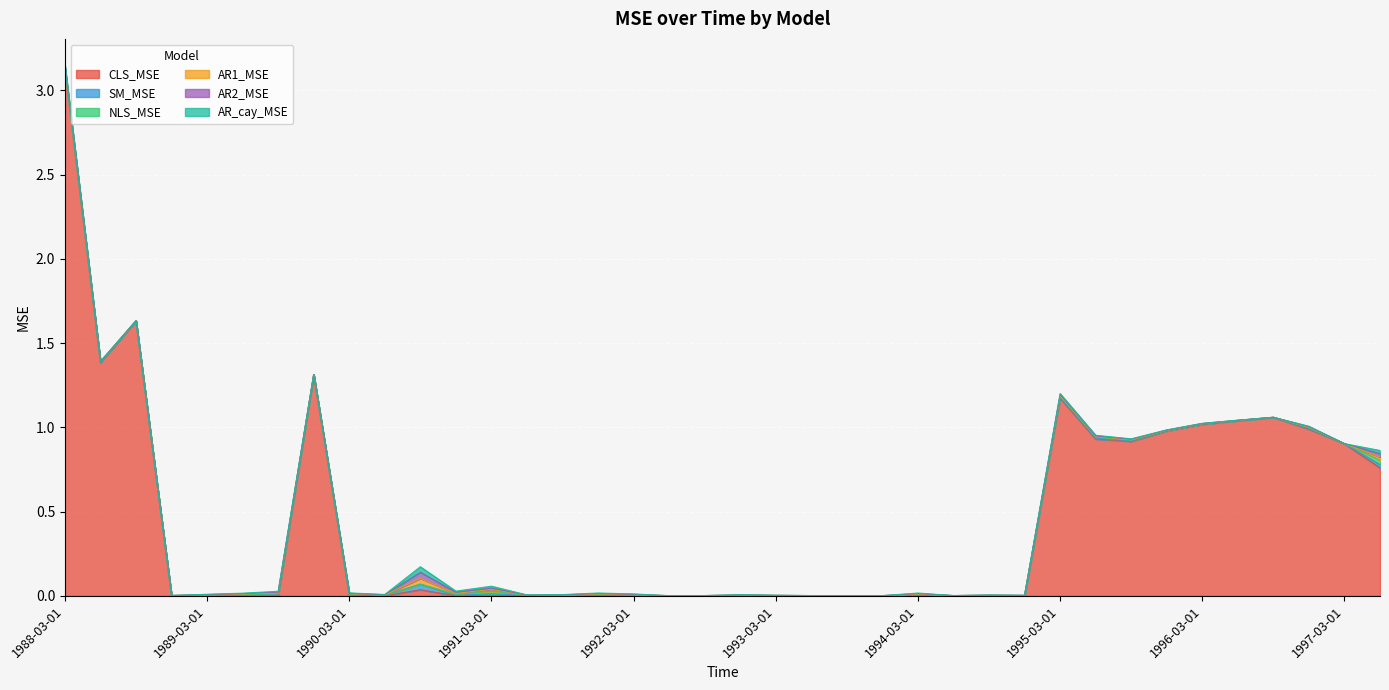

Reading left to right, transcribe all the data shown in this chart.

CLS_MSE: 1988-03-01=3.1	1988-06-01=1.4	1988-09-01=1.6	1988-12-01=0.0	1989-03-01=0.0	1989-06-01=0.0	1989-09-01=0.0	1989-12-01=1.3	1990-03-01=0.0	1990-06-01=0.0	1990-09-01=0.0	1990-12-01=0.0	1991-03-01=0.0	1991-06-01=0.0	1991-09-01=0.0	1991-12-01=0.0	1992-03-01=0.0	1992-06-01=0.0	1992-09-01=0.0	1992-12-01=0.0	1993-03-01=0.0	1993-06-01=0.0	1993-09-01=0.0	1993-12-01=0.0	1994-03-01=0.0	1994-06-01=0.0	1994-09-01=0.0	1994-12-01=0.0	1995-03-01=1.2	1995-06-01=0.9	1995-09-01=0.9	1995-12-01=1.0	1996-03-01=1.0	1996-06-01=1.0	1996-09-01=1.1	1996-12-01=1.0	1997-03-01=0.9	1997-06-01=0.8
SM_MSE: 1988-03-01=0.0	1988-06-01=0.0	1988-09-01=0.0	1988-12-01=0.0	1989-03-01=0.0	1989-06-01=0.0	1989-09-01=0.0	1989-12-01=0.0	1990-03-01=0.0	1990-06-01=0.0	1990-09-01=0.0	1990-12-01=0.0	1991-03-01=0.0	1991-06-01=0.0	1991-09-01=0.0	1991-12-01=0.0	1992-03-01=0.0	1992-06-01=0.0	1992-09-01=0.0	1992-12-01=0.0	1993-03-01=0.0	1993-06-01=0.0	1993-09-01=0.0	1993-12-01=0.0	1994-03-01=0.0	1994-06-01=0.0	1994-09-01=0.0	1994-12-01=0.0	1995-03-01=0.0	1995-06-01=0.0	1995-09-01=0.0	1995-12-01=0.0	1996-03-01=0.0	1996-06-01=0.0	1996-09-01=0.0	1996-12-01=0.0	1997-03-01=0.0	1997-06-01=0.0
NLS_MSE: 1988-03-01=0.0	1988-06-01=0.0	1988-09-01=0.0	1988-12-01=0.0	1989-03-01=0.0	1989-06-01=0.0	1989-09-01=0.0	1989-12-01=0.0	1990-03-01=0.0	1990-06-01=0.0	1990-09-01=0.0	1990-12-01=0.0	1991-03-01=0.0	1991-06-01=0.0	1991-09-01=0.0	1991-12-01=0.0	1992-03-01=0.0	1992-06-01=0.0	1992-09-01=0.0	1992-12-01=0.0	1993-03-01=0.0	1993-06-01=0.0	1993-09-01=0.0	1993-12-01=0.0	1994-03-01=0.0	1994-06-01=0.0	1994-09-01=0.0	1994-12-01=0.0	1995-03-01=0.0	1995-06-01=0.0	1995-09-01=0.0	1995-12-01=0.0	1996-03-01=0.0	1996-06-01=0.0	1996-09-01=0.0	1996-12-01=0.0	1997-03-01=0.0	1997-06-01=0.0
AR1_MSE: 1988-03-01=0.0	1988-06-01=0.0	1988-09-01=0.0	1988-12-01=0.0	1989-03-01=0.0	1989-06-01=0.0	1989-09-01=0.0	1989-12-01=0.0	1990-03-01=0.0	1990-06-01=0.0	1990-09-01=0.0	1990-12-01=0.0	1991-03-01=0.0	1991-06-01=0.0	1991-09-01=0.0	1991-12-01=0.0	1992-03-01=0.0	1992-06-01=0.0	1992-09-01=0.0	1992-12-01=0.0	1993-03-01=0.0	1993-06-01=0.0	1993-09-01=0.0	1993-12-01=0.0	1994-03-01=0.0	1994-06-01=0.0	1994-09-01=0.0	1994-12-01=0.0	1995-03-01=0.0	1995-06-01=0.0	1995-09-01=0.0	1995-12-01=0.0	1996-03-01=0.0	1996-06-01=0.0	1996-09-01=0.0	1996-12-01=0.0	1997-03-01=0.0	1997-06-01=0.0
AR2_MSE: 1988-03-01=0.0	1988-06-01=0.0	1988-09-01=0.0	1988-12-01=0.0	1989-03-01=0.0	1989-06-01=0.0	1989-09-01=0.0	1989-12-01=0.0	1990-03-01=0.0	1990-06-01=0.0	1990-09-01=0.0	1990-12-01=0.0	1991-03-01=0.0	1991-06-01=0.0	1991-09-01=0.0	1991-12-01=0.0	1992-03-01=0.0	1992-06-01=0.0	1992-09-01=0.0	1992-12-01=0.0	1993-03-01=0.0	1993-06-01=0.0	1993-09-01=0.0	1993-12-01=0.0	1994-03-01=0.0	1994-06-01=0.0	1994-09-01=0.0	1994-12-01=0.0	1995-03-01=0.0	1995-06-01=0.0	1995-09-01=0.0	1995-12-01=0.0	1996-03-01=0.0	1996-06-01=0.0	1996-09-01=0.0	1996-12-01=0.0	1997-03-01=0.0	1997-06-01=0.0
AR_cay_MSE: 1988-03-01=0.0	1988-06-01=0.0	1988-09-01=0.0	1988-12-01=0.0	1989-03-01=0.0	1989-06-01=0.0	1989-09-01=0.0	1989-12-01=0.0	1990-03-01=0.0	1990-06-01=0.0	1990-09-01=0.0	1990-12-01=0.0	1991-03-01=0.0	1991-06-01=0.0	1991-09-01=0.0	1991-12-01=0.0	1992-03-01=0.0	1992-06-01=0.0	1992-09-01=0.0	1992-12-01=0.0	1993-03-01=0.0	1993-06-01=0.0	1993-09-01=0.0	1993-12-01=0.0	1994-03-01=0.0	1994-06-01=0.0	1994-09-01=0.0	1994-12-01=0.0	1995-03-01=0.0	1995-06-01=0.0	1995-09-01=0.0	1995-12-01=0.0	1996-03-01=0.0	1996-06-01=0.0	1996-09-01=0.0	1996-12-01=0.0	1997-03-01=0.0	1997-06-01=0.0